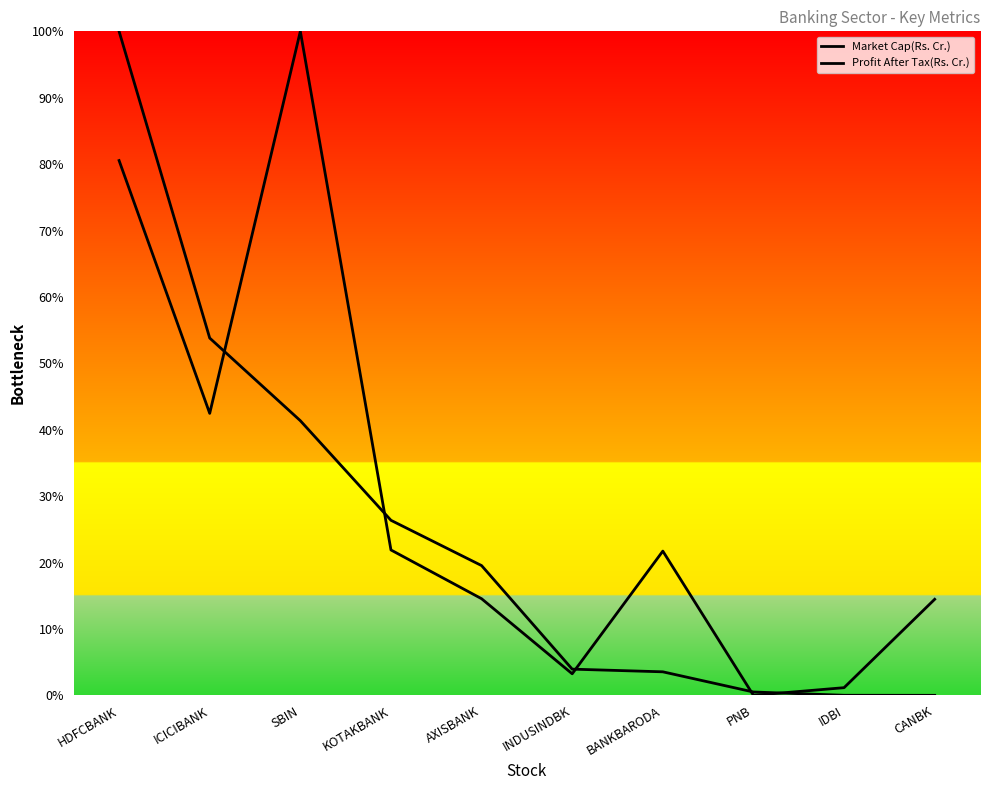

At which label does Market Cap(Rs. Cr.) first exceed 19?

HDFCBANK